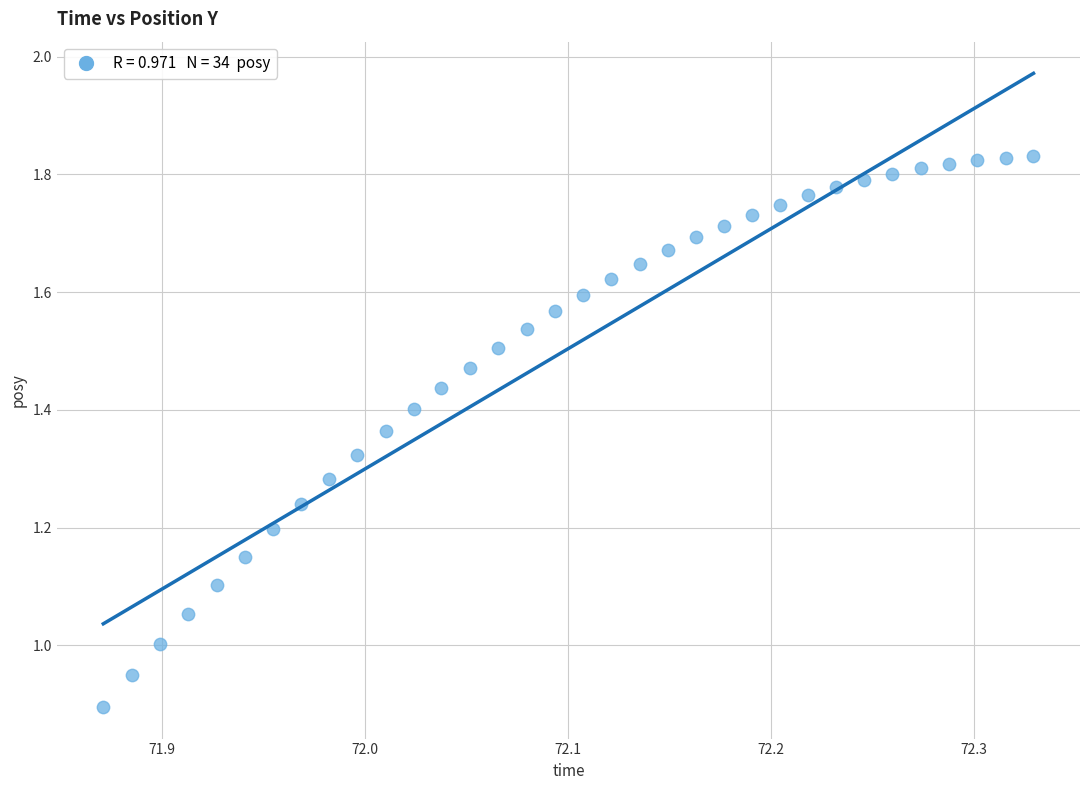

What is the range of Y values (max minus min)?

0.9